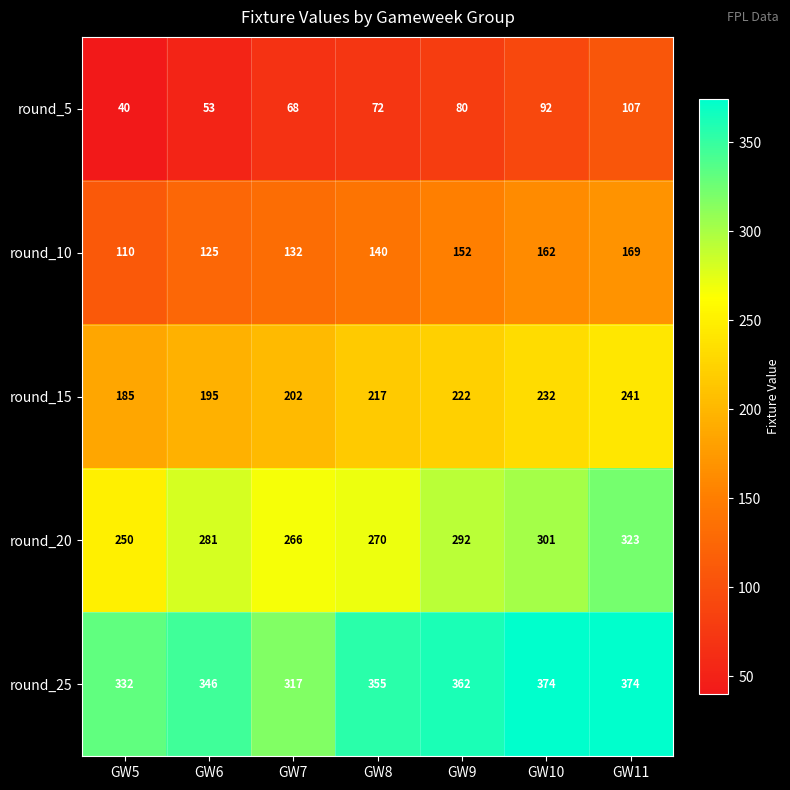

The round_10 series shows 242 at GW8. True or false?

False